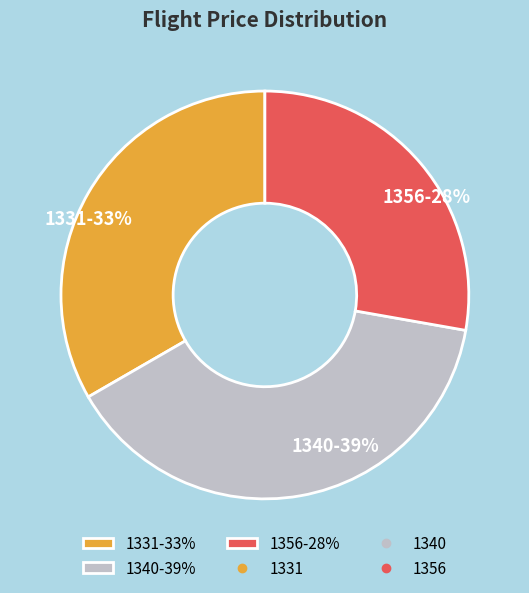

True or false: 1331 accounts for 27% of the total.

False